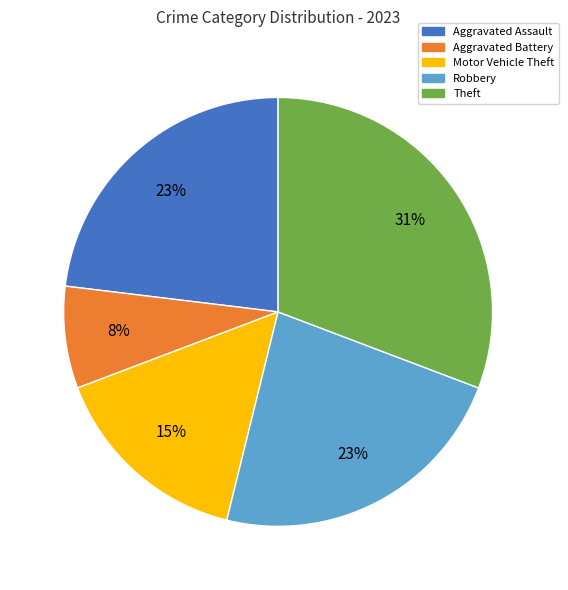

Approximately how many times larger is the value at Theft compared to Aggravated Assault?

1.3